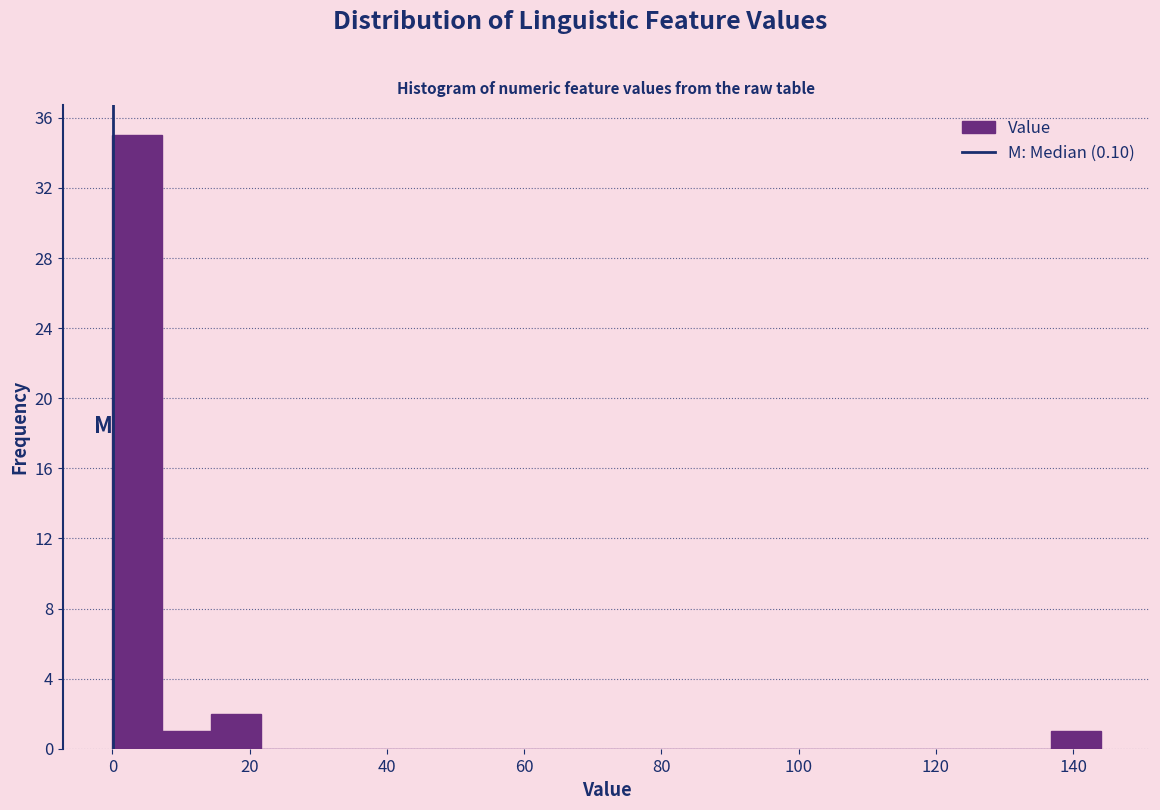

Read against the x-axis, roughly where is the centre of the tallest bar?

4